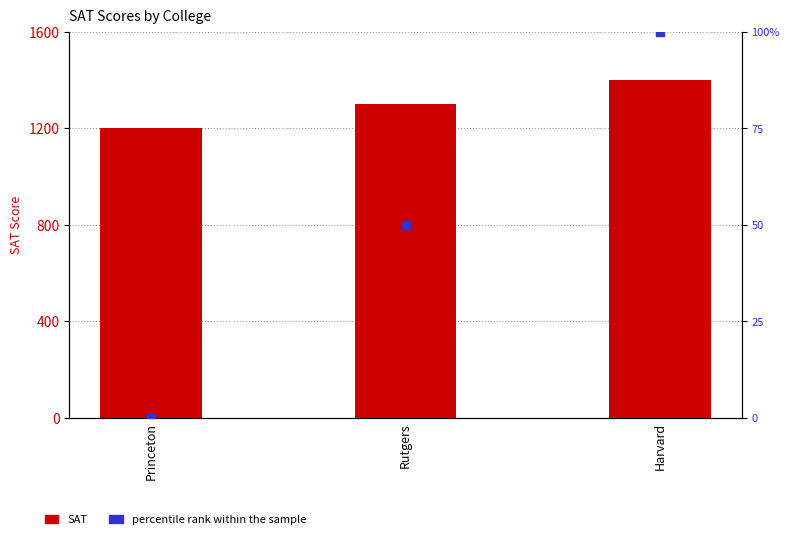

Which series has the largest total across all categories?

SAT